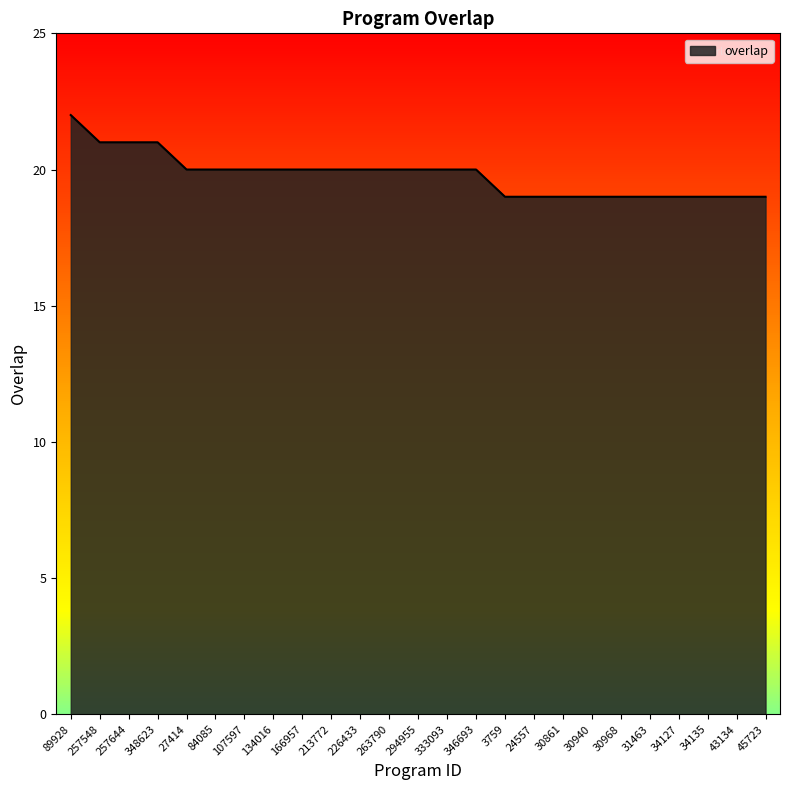

What position from the right is 333093?

12